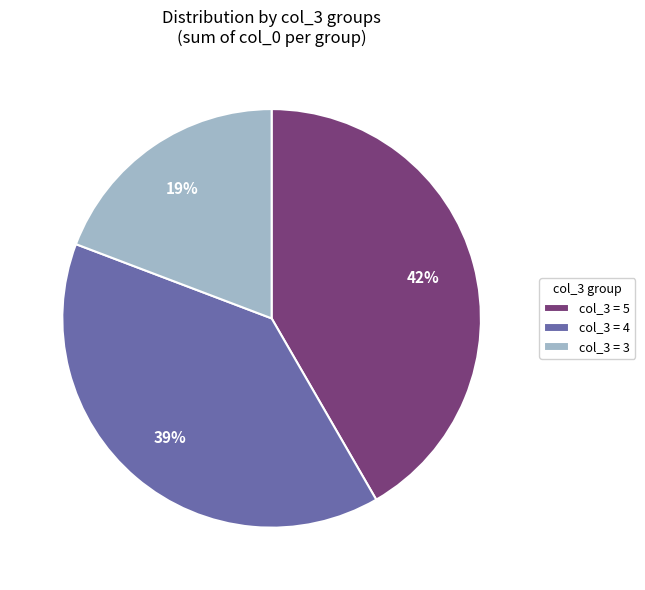

What percentage is the col_3 = 4 slice, to the nearest percent?

39%